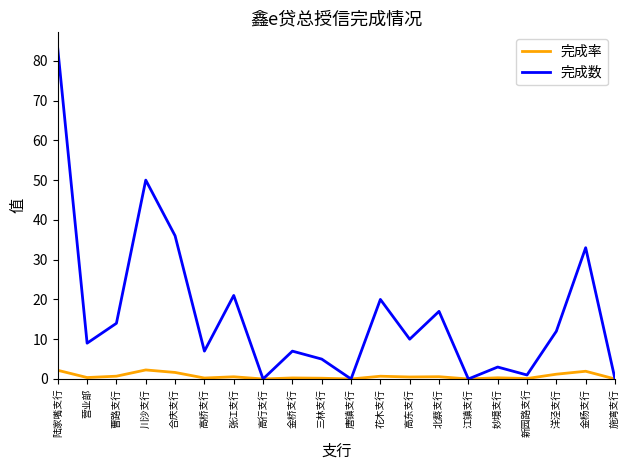

What is the maximum value shown in the chart?

83.0